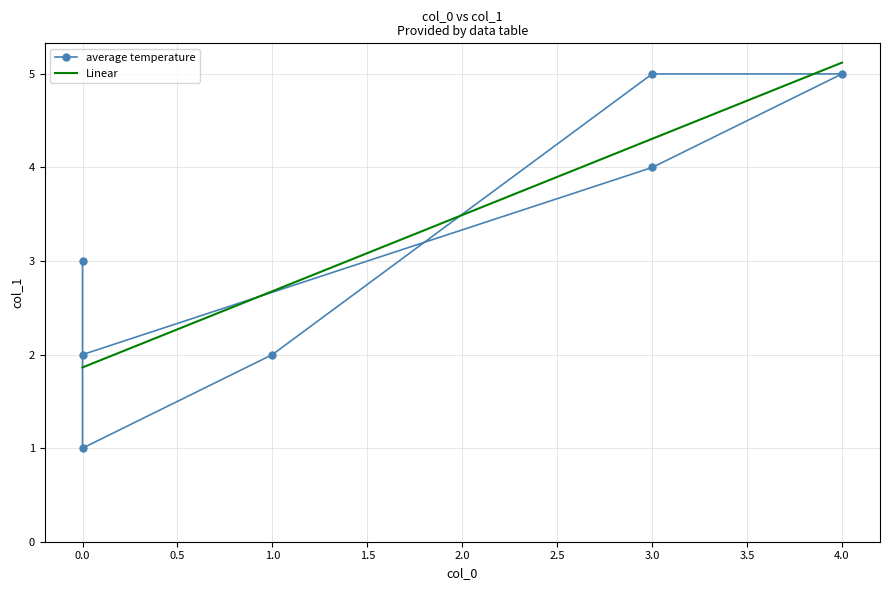

How many points are lower than both their immediate neighbors (excluding endpoints)?

1